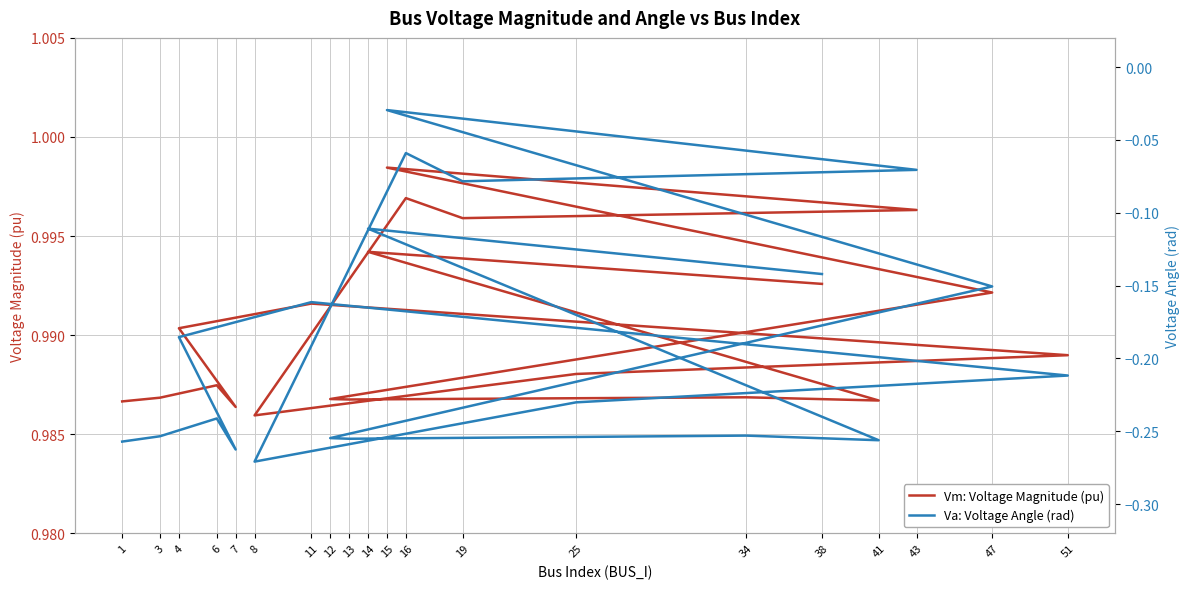

What is the difference between the highest and lowest values at 43?

1.1